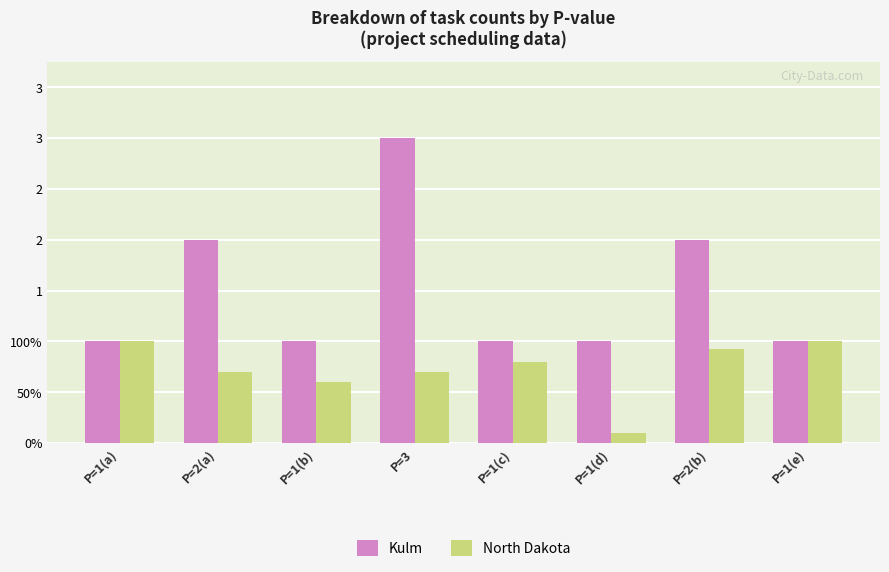

Does the chart contain stacked bars?

No